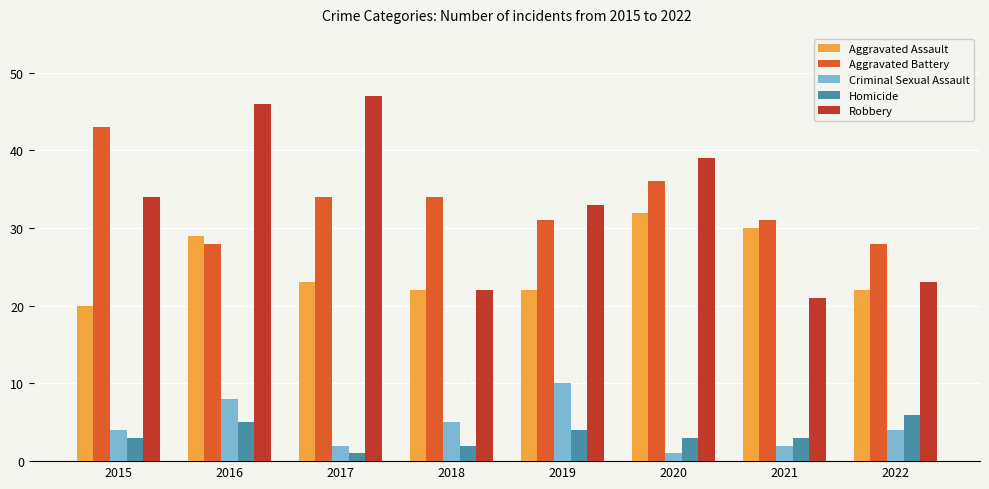

Reading left to right, transcribe all the data shown in this chart.

Aggravated Assault: 2015=20	2016=29	2017=23	2018=22	2019=22	2020=32	2021=30	2022=22
Aggravated Battery: 2015=43	2016=28	2017=34	2018=34	2019=31	2020=36	2021=31	2022=28
Criminal Sexual Assault: 2015=4	2016=8	2017=2	2018=5	2019=10	2020=1	2021=2	2022=4
Homicide: 2015=3	2016=5	2017=1	2018=2	2019=4	2020=3	2021=3	2022=6
Robbery: 2015=34	2016=46	2017=47	2018=22	2019=33	2020=39	2021=21	2022=23